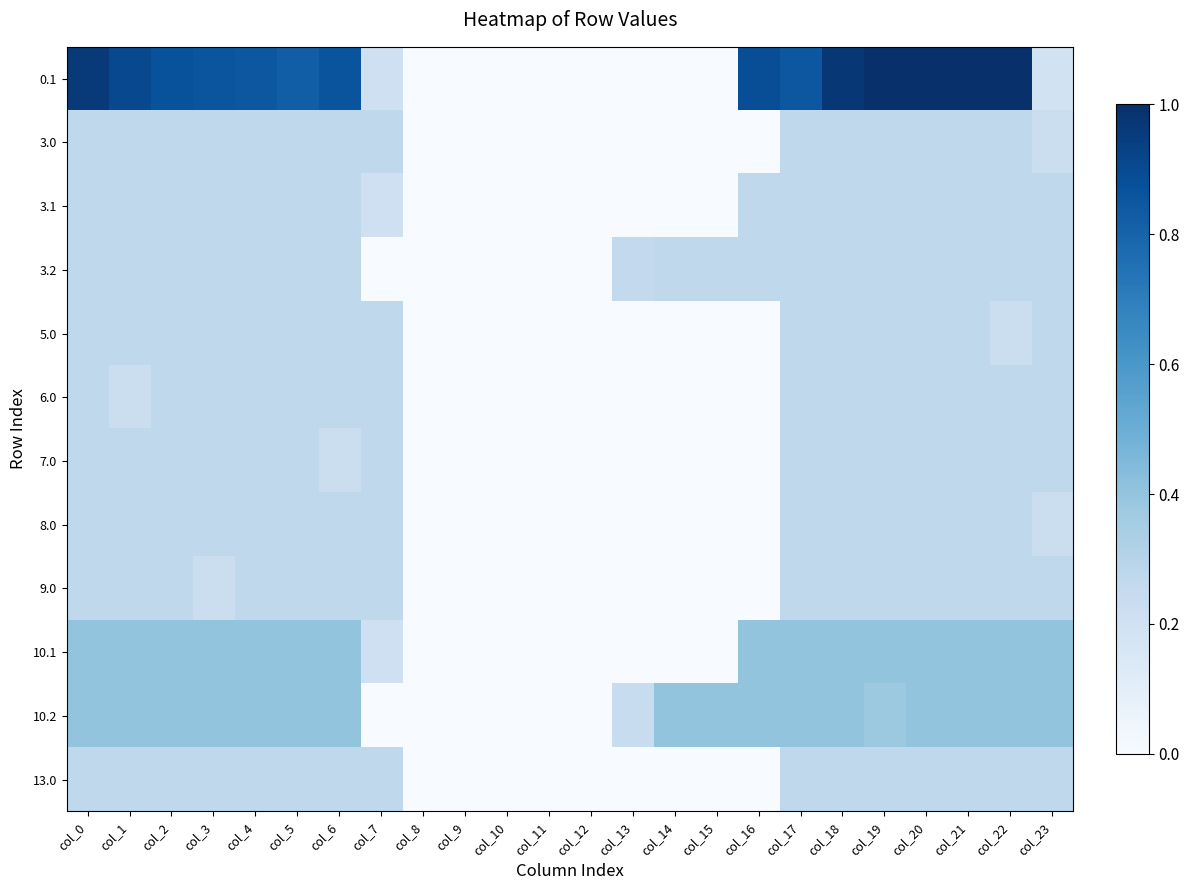

Reading left to right, extract all data points from this chart.

0.1: col_0=1.0	col_1=0.9	col_2=0.9	col_3=0.9	col_4=0.8	col_5=0.8	col_6=0.9	col_7=0.2	col_8=0.0	col_9=0.0	col_10=0.0	col_11=0.0	col_12=0.0	col_13=0.0	col_14=0.0	col_15=0.0	col_16=0.9	col_17=0.9	col_18=1.0	col_19=1.0	col_20=1.0	col_21=1.0	col_22=1.0	col_23=0.2
3.0: col_0=0.3	col_1=0.3	col_2=0.3	col_3=0.3	col_4=0.3	col_5=0.3	col_6=0.3	col_7=0.3	col_8=0.0	col_9=0.0	col_10=0.0	col_11=0.0	col_12=0.0	col_13=0.0	col_14=0.0	col_15=0.0	col_16=0.0	col_17=0.3	col_18=0.3	col_19=0.3	col_20=0.3	col_21=0.3	col_22=0.3	col_23=0.2
3.1: col_0=0.3	col_1=0.3	col_2=0.3	col_3=0.3	col_4=0.3	col_5=0.3	col_6=0.3	col_7=0.2	col_8=0.0	col_9=0.0	col_10=0.0	col_11=0.0	col_12=0.0	col_13=0.0	col_14=0.0	col_15=0.0	col_16=0.3	col_17=0.3	col_18=0.3	col_19=0.3	col_20=0.3	col_21=0.3	col_22=0.3	col_23=0.3
3.2: col_0=0.3	col_1=0.3	col_2=0.3	col_3=0.3	col_4=0.3	col_5=0.3	col_6=0.3	col_7=0.0	col_8=0.0	col_9=0.0	col_10=0.0	col_11=0.0	col_12=0.0	col_13=0.3	col_14=0.3	col_15=0.3	col_16=0.3	col_17=0.3	col_18=0.3	col_19=0.3	col_20=0.3	col_21=0.3	col_22=0.3	col_23=0.3
5.0: col_0=0.3	col_1=0.3	col_2=0.3	col_3=0.3	col_4=0.3	col_5=0.3	col_6=0.3	col_7=0.3	col_8=0.0	col_9=0.0	col_10=0.0	col_11=0.0	col_12=0.0	col_13=0.0	col_14=0.0	col_15=0.0	col_16=0.0	col_17=0.3	col_18=0.3	col_19=0.3	col_20=0.3	col_21=0.3	col_22=0.2	col_23=0.3
6.0: col_0=0.3	col_1=0.2	col_2=0.3	col_3=0.3	col_4=0.3	col_5=0.3	col_6=0.3	col_7=0.3	col_8=0.0	col_9=0.0	col_10=0.0	col_11=0.0	col_12=0.0	col_13=0.0	col_14=0.0	col_15=0.0	col_16=0.0	col_17=0.3	col_18=0.3	col_19=0.3	col_20=0.3	col_21=0.3	col_22=0.3	col_23=0.3
7.0: col_0=0.3	col_1=0.3	col_2=0.3	col_3=0.3	col_4=0.3	col_5=0.3	col_6=0.2	col_7=0.3	col_8=0.0	col_9=0.0	col_10=0.0	col_11=0.0	col_12=0.0	col_13=0.0	col_14=0.0	col_15=0.0	col_16=0.0	col_17=0.3	col_18=0.3	col_19=0.3	col_20=0.3	col_21=0.3	col_22=0.3	col_23=0.3
8.0: col_0=0.3	col_1=0.3	col_2=0.3	col_3=0.3	col_4=0.3	col_5=0.3	col_6=0.3	col_7=0.3	col_8=0.0	col_9=0.0	col_10=0.0	col_11=0.0	col_12=0.0	col_13=0.0	col_14=0.0	col_15=0.0	col_16=0.0	col_17=0.3	col_18=0.3	col_19=0.3	col_20=0.3	col_21=0.3	col_22=0.3	col_23=0.2
9.0: col_0=0.3	col_1=0.3	col_2=0.3	col_3=0.2	col_4=0.3	col_5=0.3	col_6=0.3	col_7=0.3	col_8=0.0	col_9=0.0	col_10=0.0	col_11=0.0	col_12=0.0	col_13=0.0	col_14=0.0	col_15=0.0	col_16=0.0	col_17=0.3	col_18=0.3	col_19=0.3	col_20=0.3	col_21=0.3	col_22=0.3	col_23=0.3
10.1: col_0=0.4	col_1=0.4	col_2=0.4	col_3=0.4	col_4=0.4	col_5=0.4	col_6=0.4	col_7=0.2	col_8=0.0	col_9=0.0	col_10=0.0	col_11=0.0	col_12=0.0	col_13=0.0	col_14=0.0	col_15=0.0	col_16=0.4	col_17=0.4	col_18=0.4	col_19=0.4	col_20=0.4	col_21=0.4	col_22=0.4	col_23=0.4
10.2: col_0=0.4	col_1=0.4	col_2=0.4	col_3=0.4	col_4=0.4	col_5=0.4	col_6=0.4	col_7=0.0	col_8=0.0	col_9=0.0	col_10=0.0	col_11=0.0	col_12=0.0	col_13=0.2	col_14=0.4	col_15=0.4	col_16=0.4	col_17=0.4	col_18=0.4	col_19=0.4	col_20=0.4	col_21=0.4	col_22=0.4	col_23=0.4
13.0: col_0=0.3	col_1=0.3	col_2=0.3	col_3=0.3	col_4=0.3	col_5=0.3	col_6=0.3	col_7=0.3	col_8=0.0	col_9=0.0	col_10=0.0	col_11=0.0	col_12=0.0	col_13=0.0	col_14=0.0	col_15=0.0	col_16=0.0	col_17=0.3	col_18=0.3	col_19=0.3	col_20=0.3	col_21=0.3	col_22=0.3	col_23=0.3